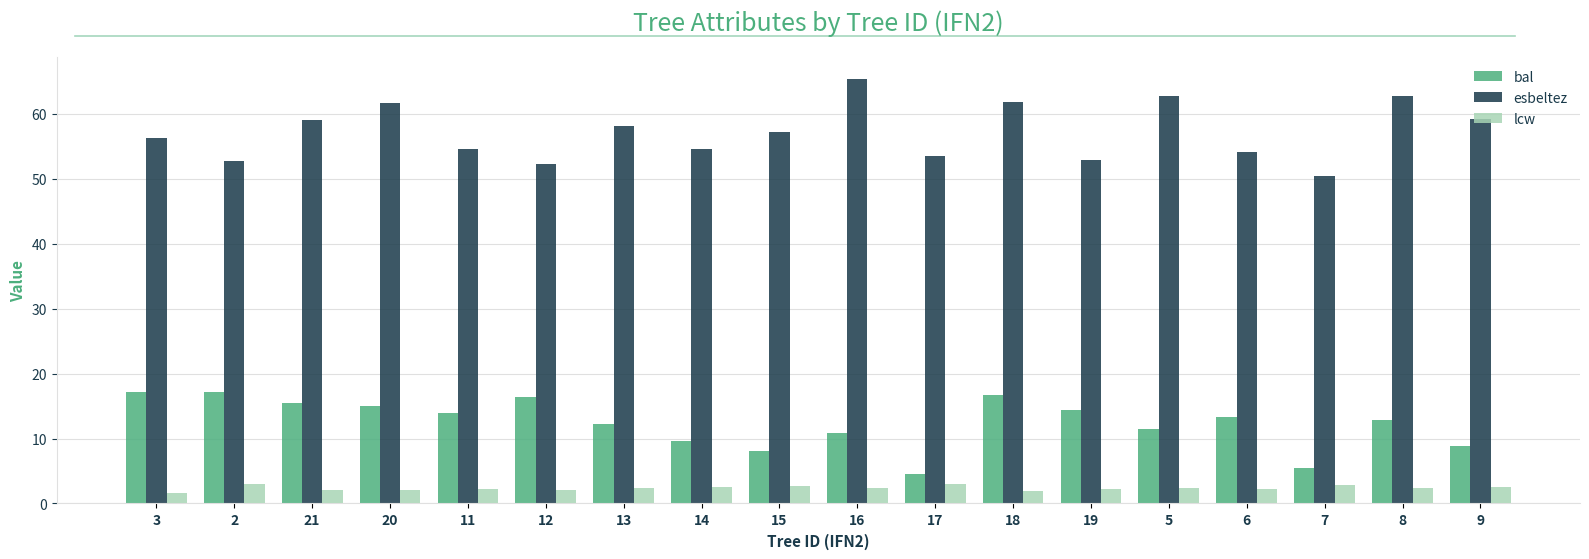

What is the total value across all series at 15?

67.9